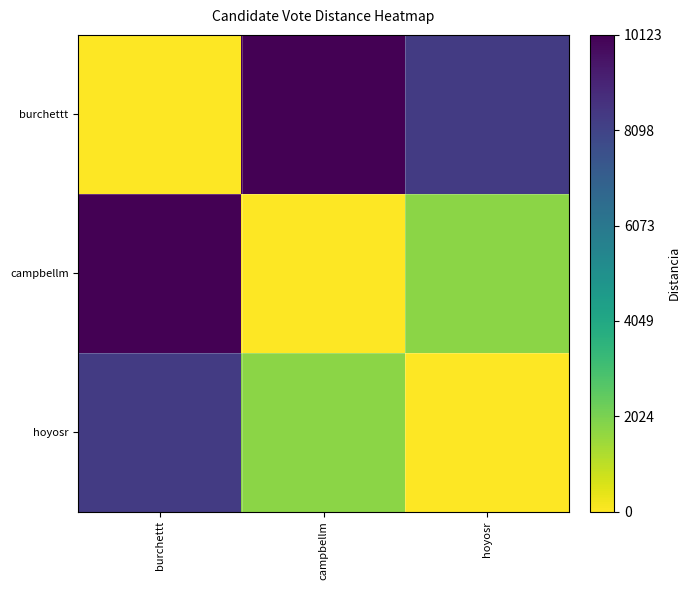

Reading left to right, extract all data points from this chart.

burchettt: burchettt=0	campbellm=10123	hoyosr=8373
campbellm: burchettt=10123	campbellm=0	hoyosr=1750
hoyosr: burchettt=8373	campbellm=1750	hoyosr=0